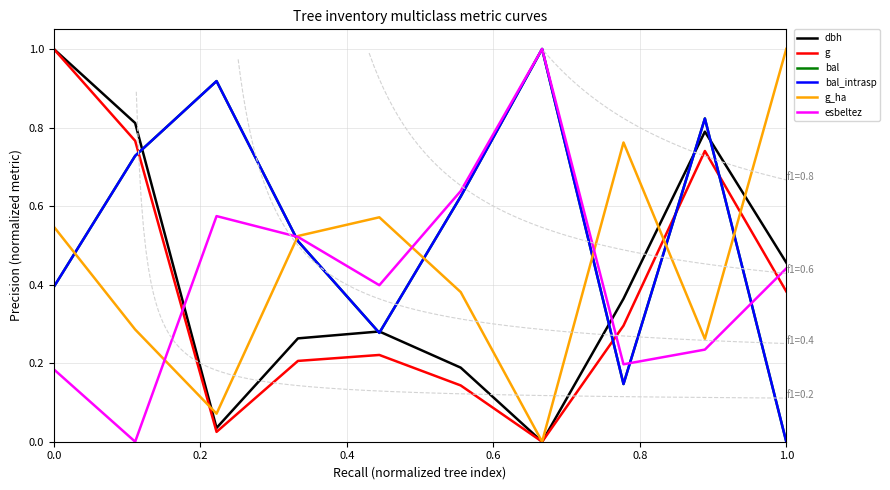

Which series has the widest spread of values?

dbh